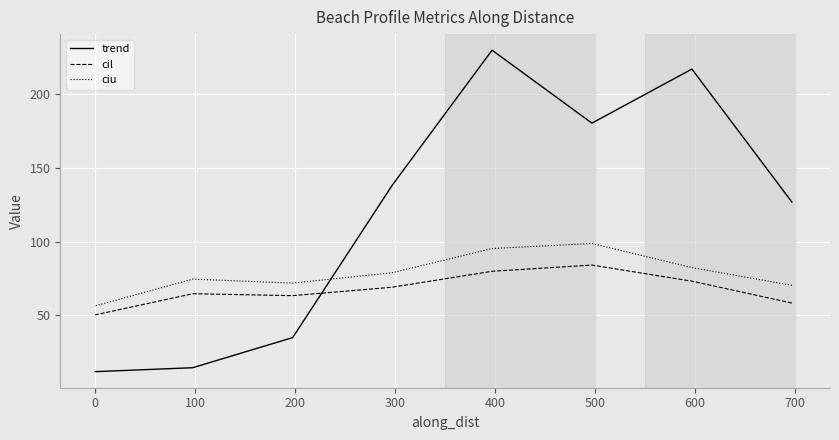

True or false: trend and ciu cross at least once.

True